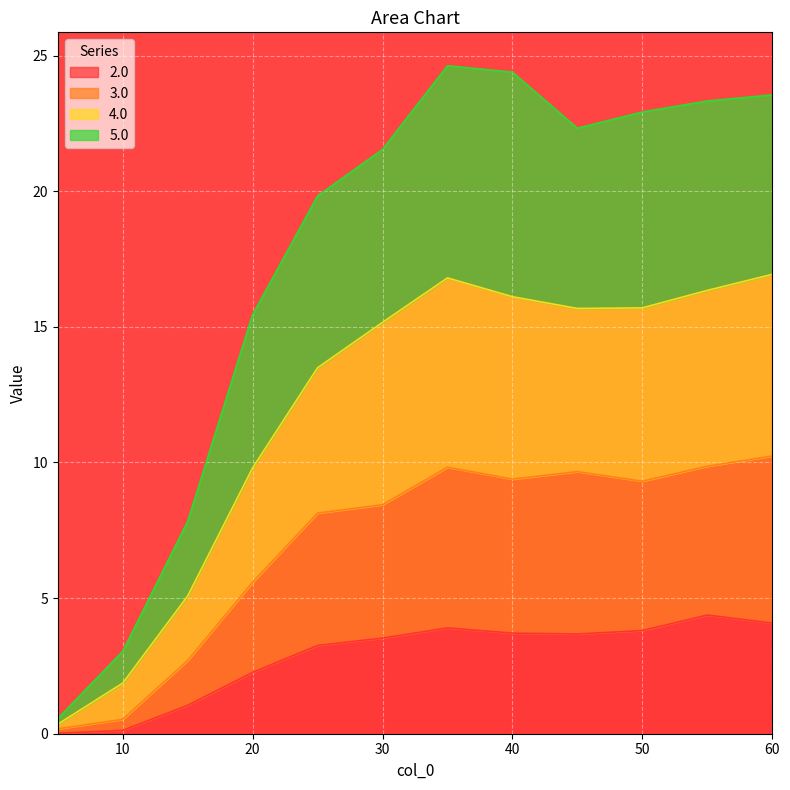

At which label is 2.0 closest to 2?

20